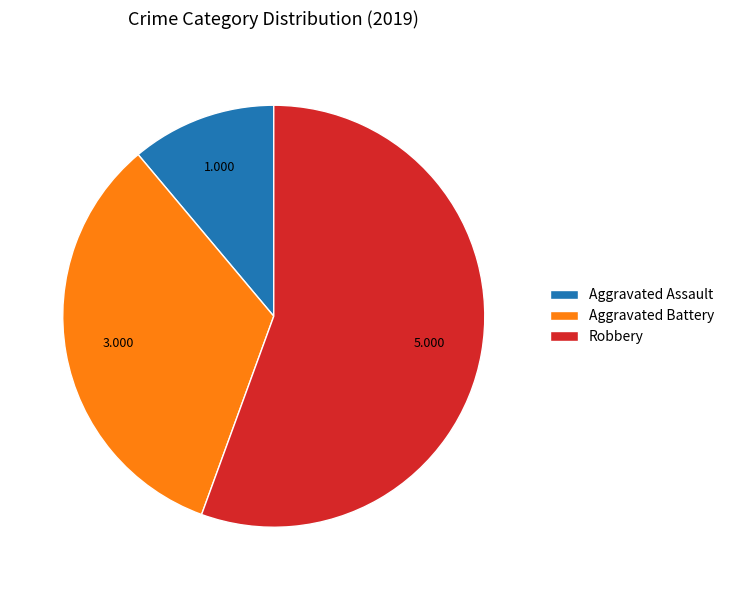

Is the sum of Robbery and Aggravated Assault greater than half?

Yes